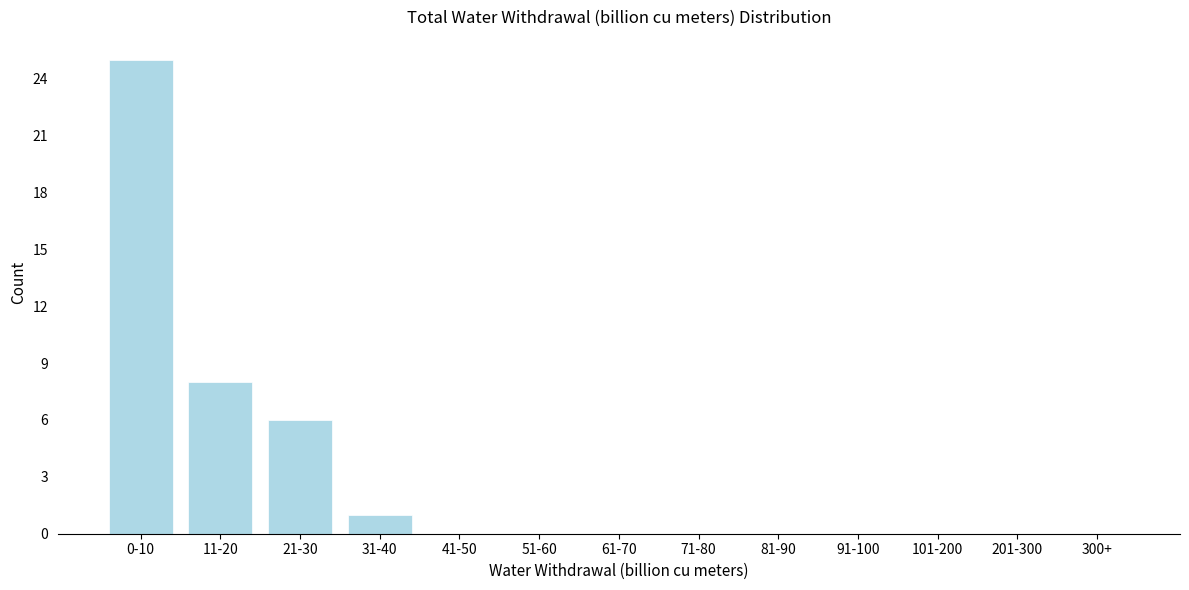

Reading left to right, list all the values displayed in this chart.

0-10=25	11-20=8	21-30=6	31-40=1	41-50=0	51-60=0	61-70=0	71-80=0	81-90=0	91-100=0	101-200=0	201-300=0	300+=0